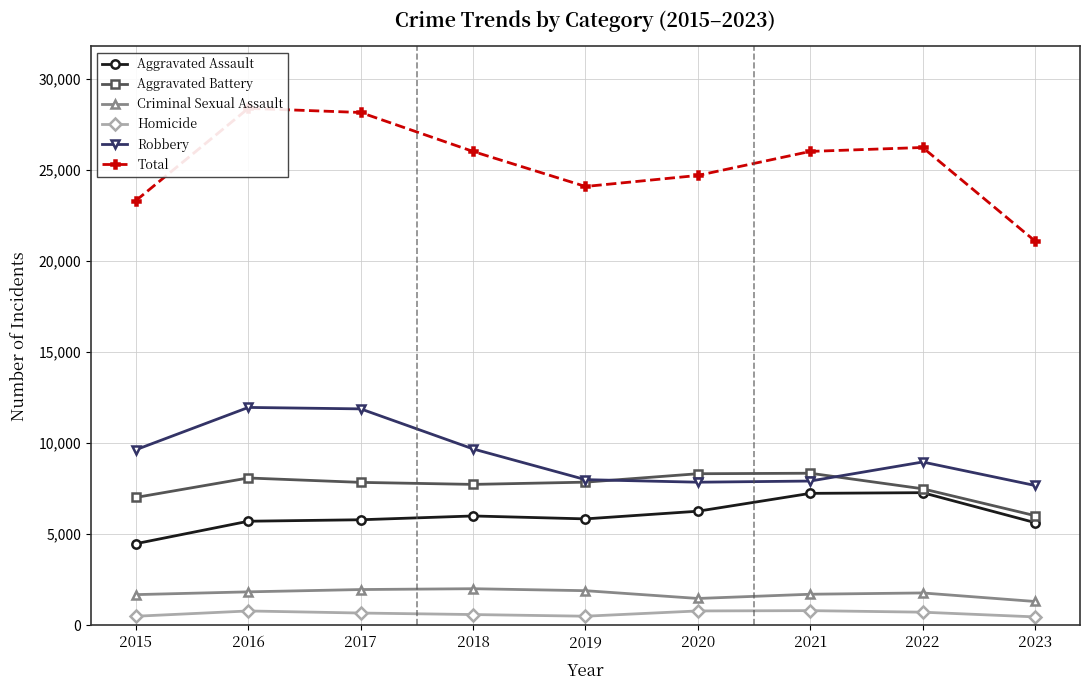

At how many categories does at least one series exceed 26033?

3